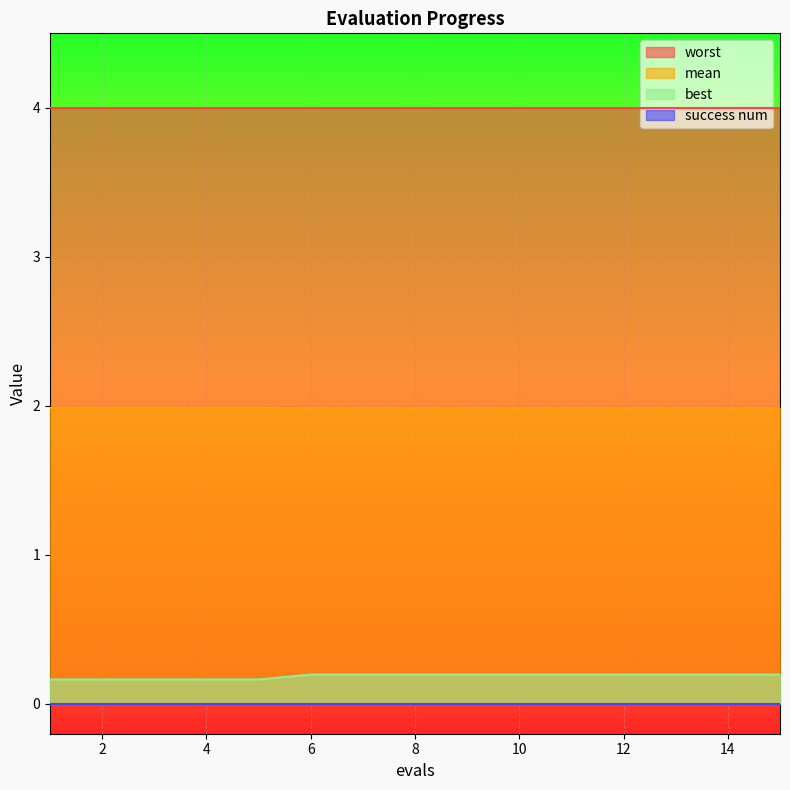

What is the minimum value shown in the chart?

0.0